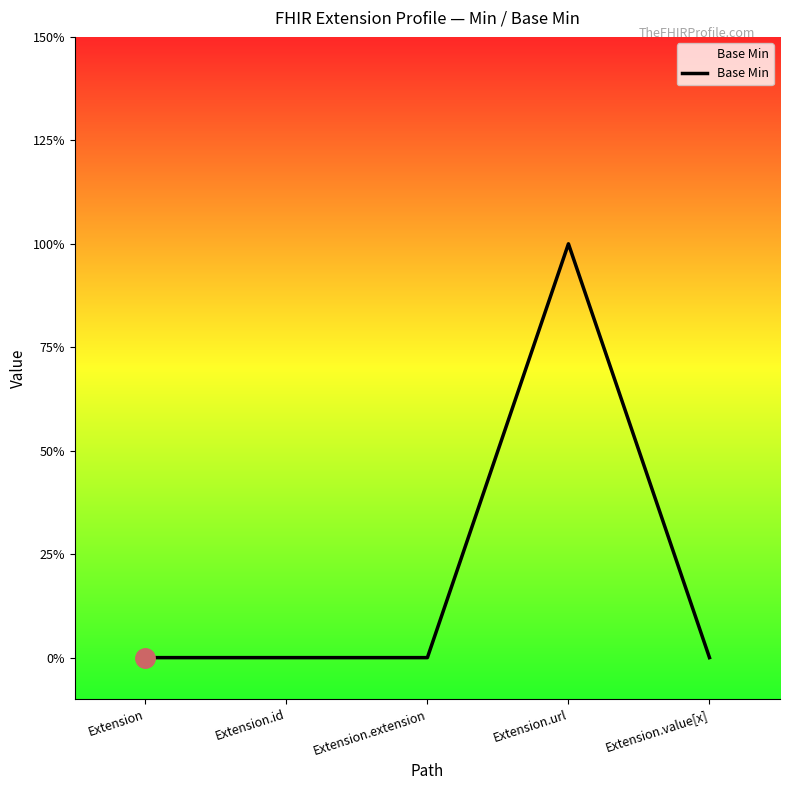

What is the label of the 1st point from the left?

Extension